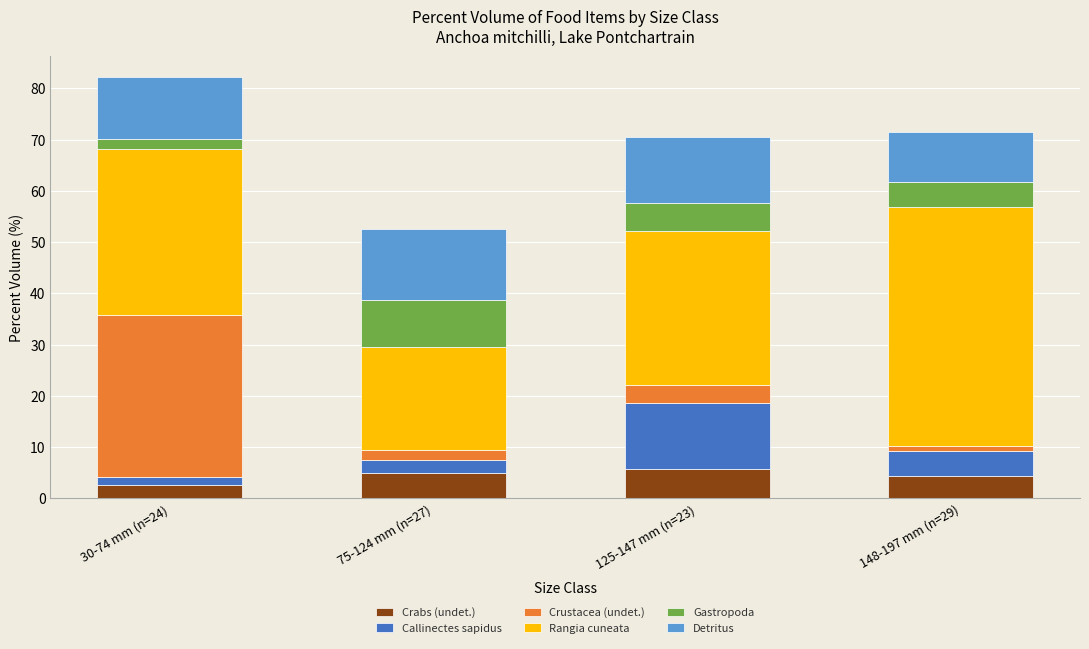

Does the chart contain stacked bars?

Yes